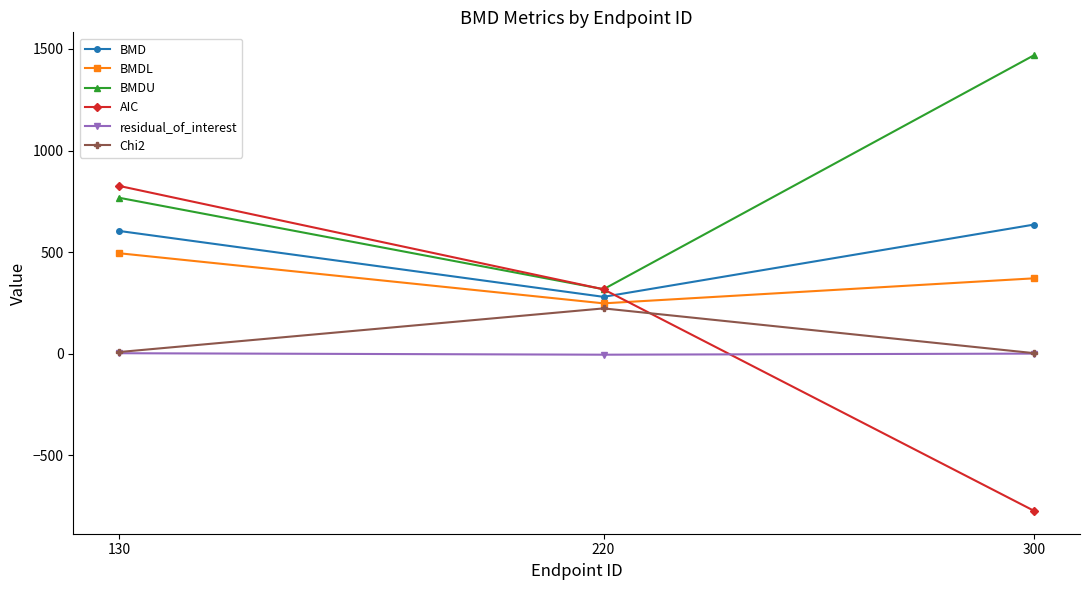

List the labels in order of BMDU value, largest first.

300, 130, 220